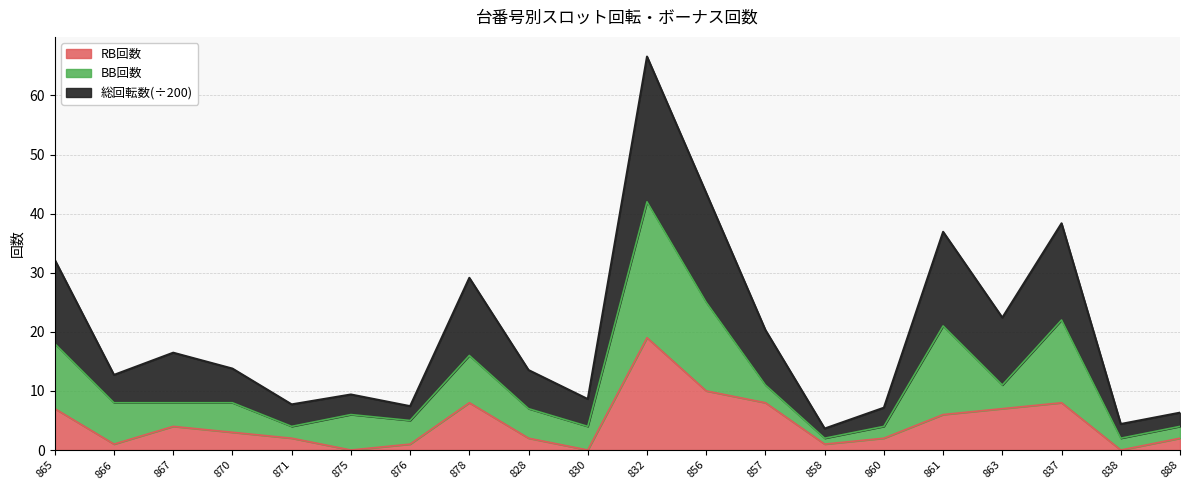

True or false: RB回数 and 総回転数 cross at least once.

False